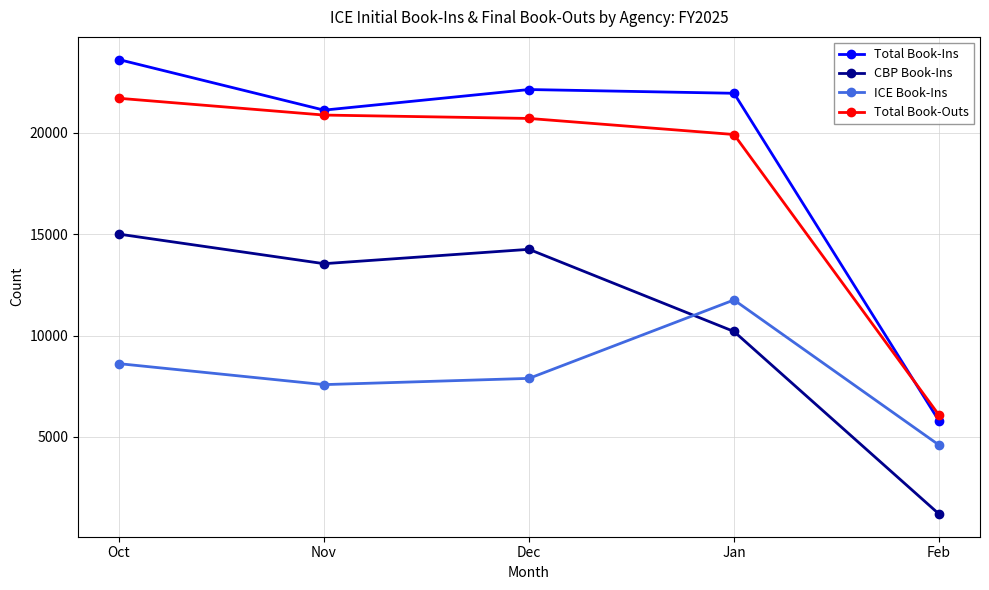

Which series has the widest spread of values?

Total Book-Ins